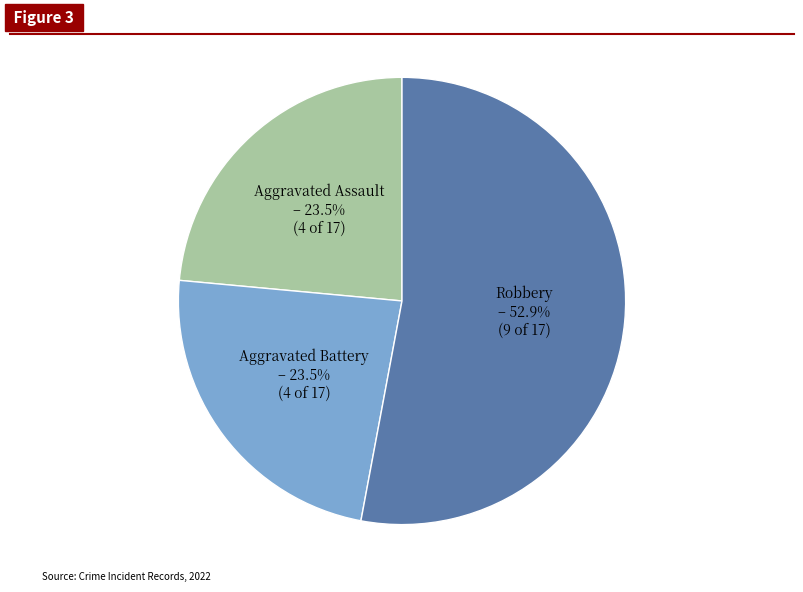

How many slices are in this pie chart?

3